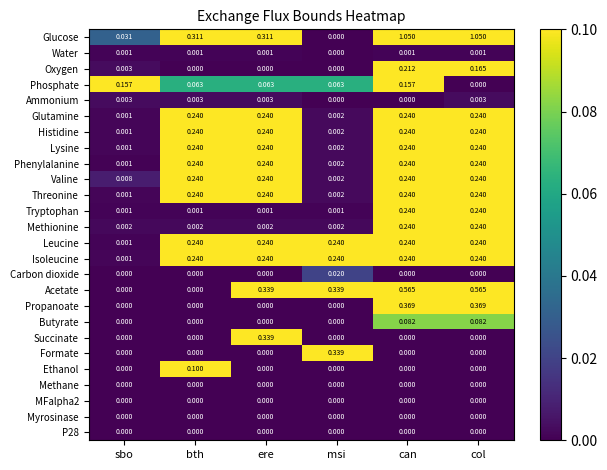

Where is Phenylalanine nearest to the value 0?

sbo